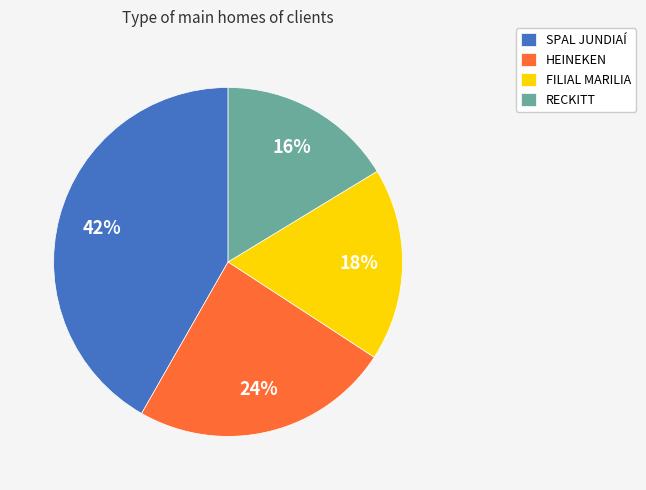

Is there a majority slice in this chart?

No